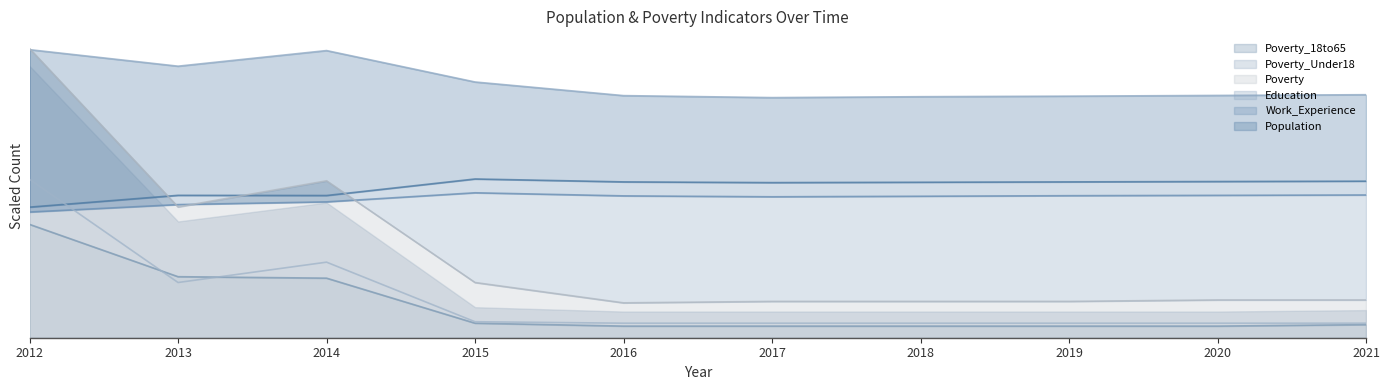

How many interior local peaks does the Poverty_Under18 series have?

1